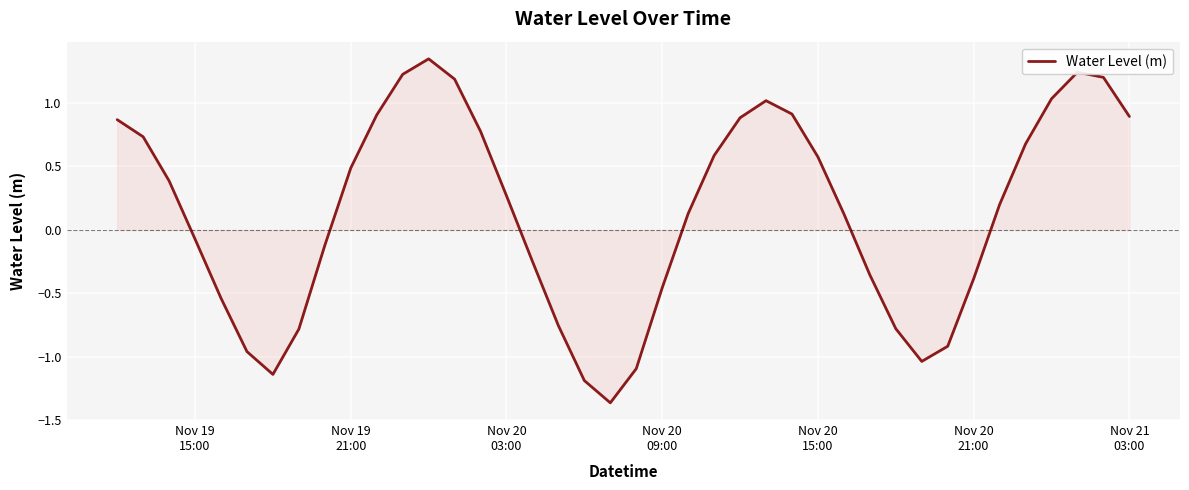

What is the difference between the maximum and minimum values?

2.7